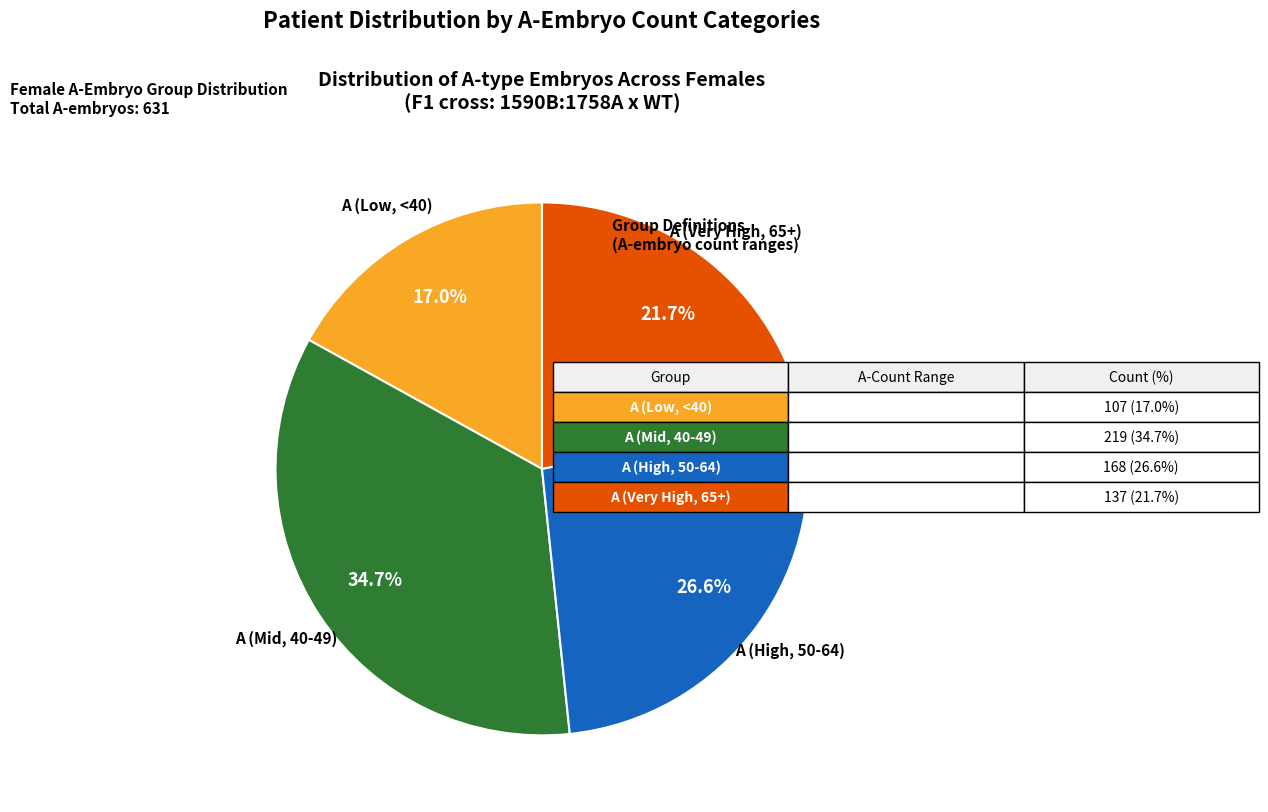

Is there any slice that represents more than half of the pie?

No